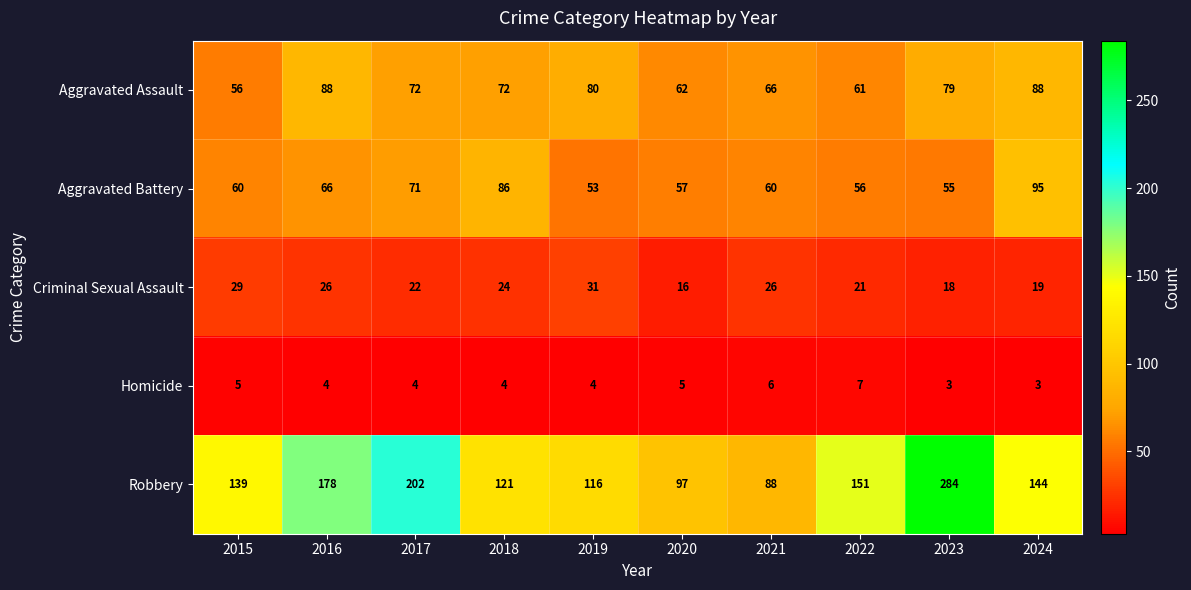

At which category does the chart reach its peak across all series?

2023